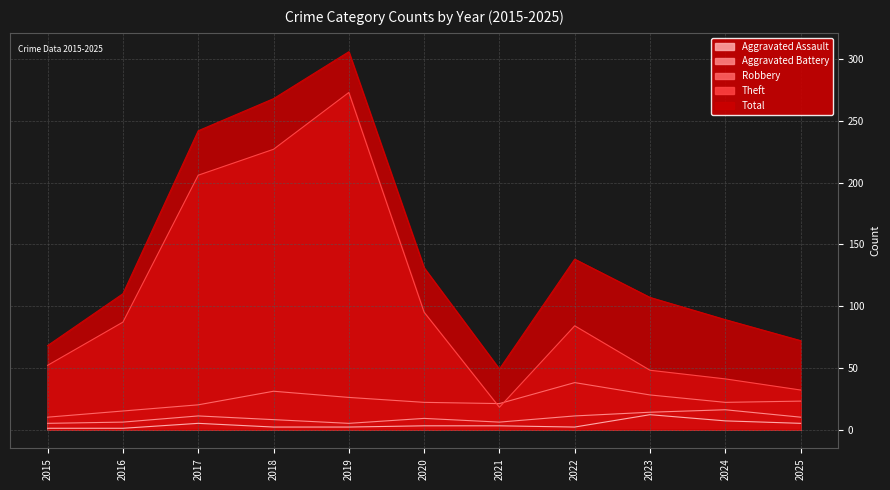

Which series has the largest total across all categories?

Total